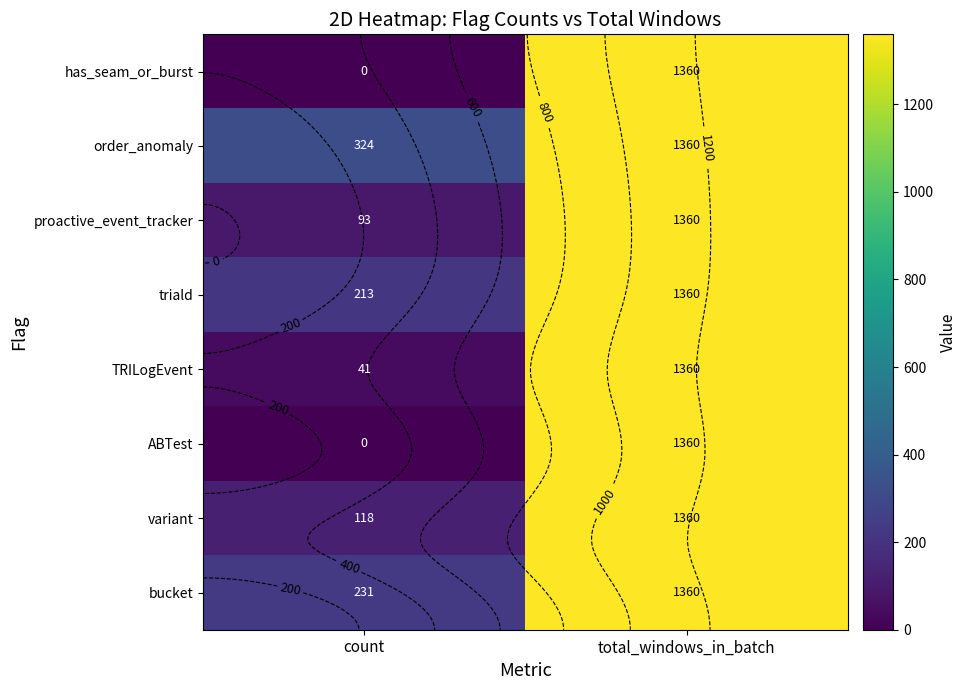

What is the difference between the has_seam_or_burst values at total_windows_in_batch and count?

1360